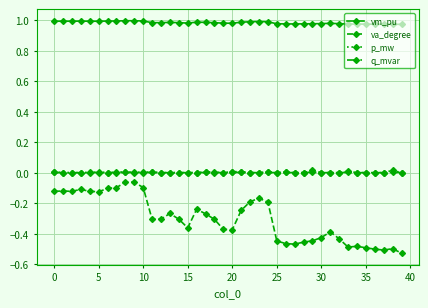

Does the chart have visible grid lines?

Yes